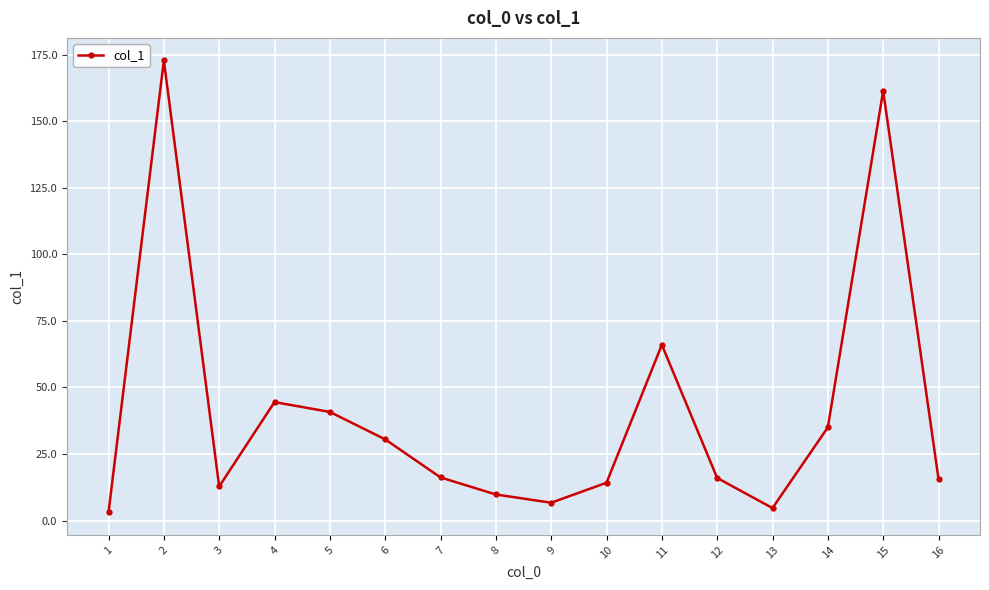

How many series are shown in this chart?

1